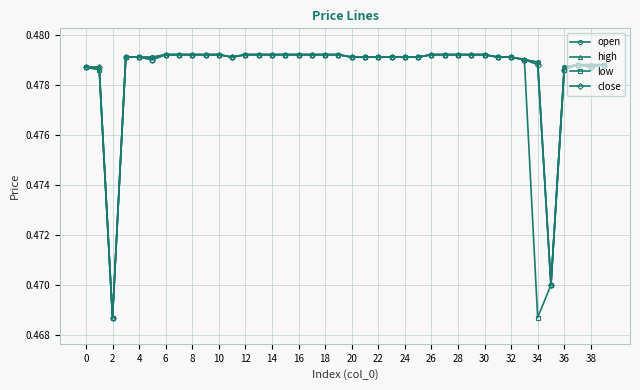

Count the high values in the range 0 to 1.

40